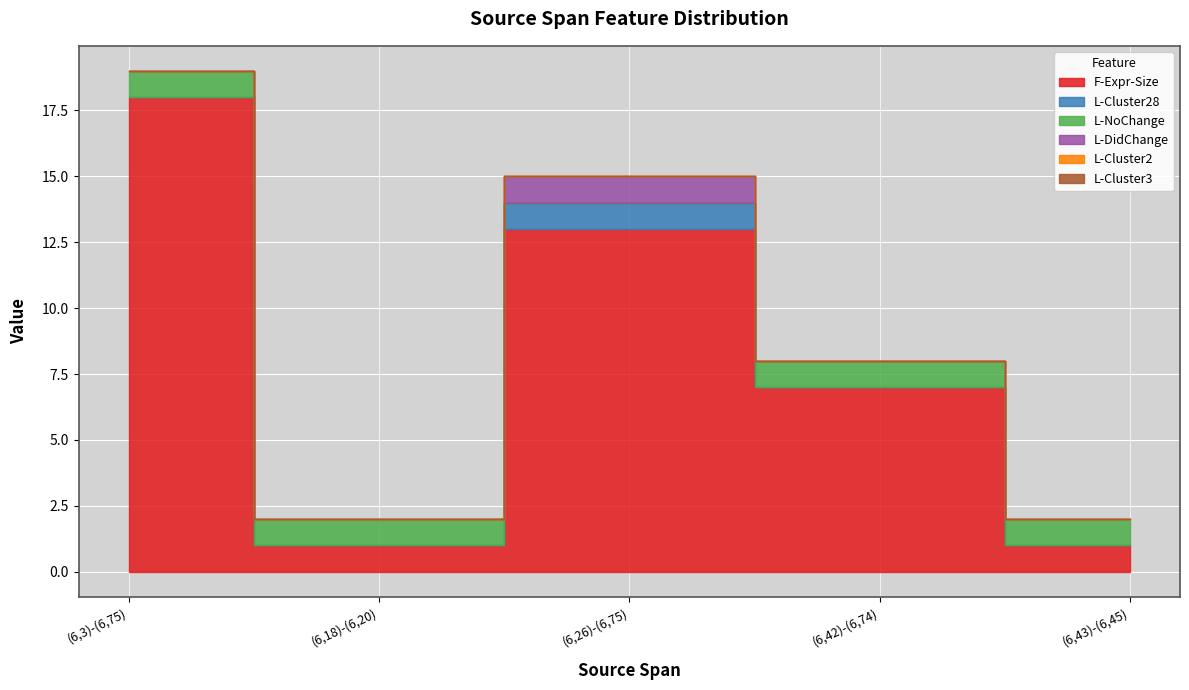

At which category does F-Expr-Size reach its first local peak?

(6,26)-(6,75)